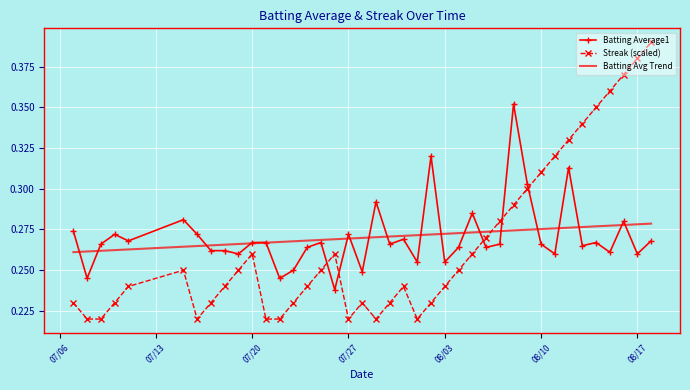

Which series has the largest range (max minus min)?

Streak (scaled)